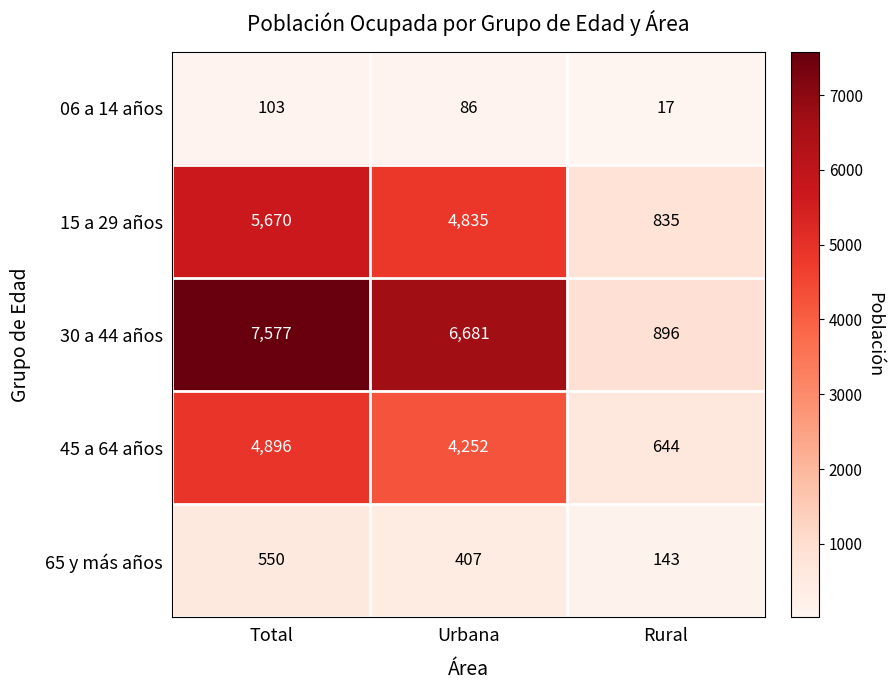

At which label is 45 a 64 años closest to 2770?

Urbana